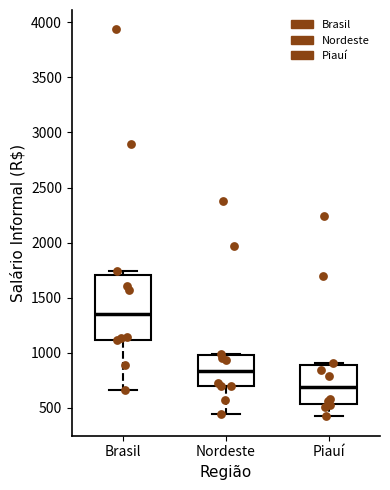

Reading left to right, transcribe this box plot: for each box, give where its median line is, the range the box spans, and where its two whiskers end, as read against the y-axis. The values are not printed on the chart, so give them approximately, as read against the axis.

Brasil: median 1350, box 1100 to 1700, whiskers 650 to 1750
Nordeste: median 850, box 700 to 1000, whiskers 450 to 1000
Piauí: median 700, box 550 to 900, whiskers 400 to 900